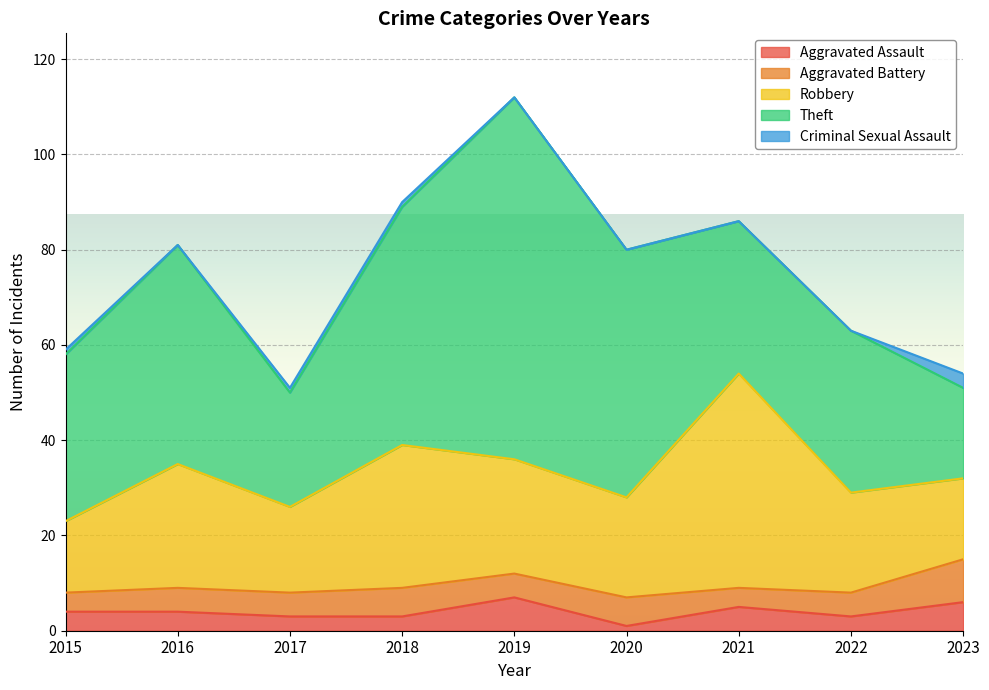

In Criminal Sexual Assault, how many points are lower than both neighbors (excluding endpoints)?

1